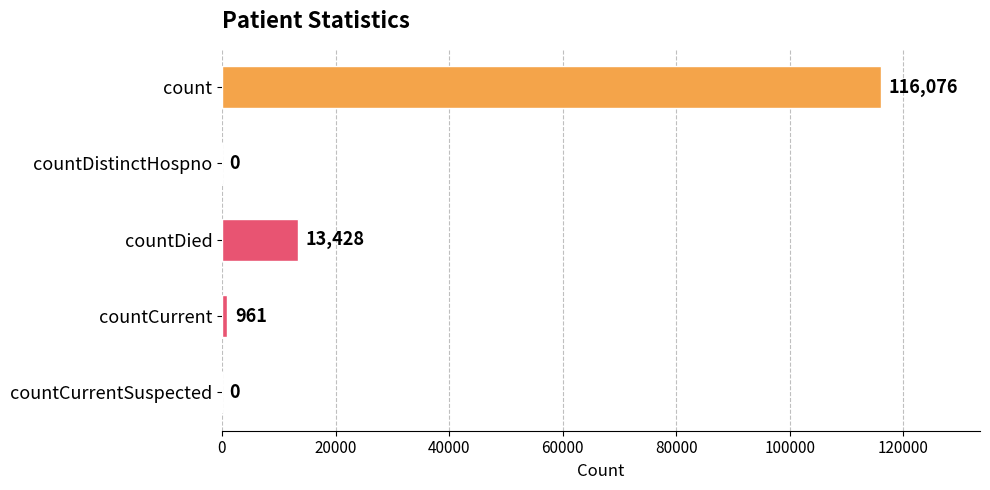

Reading top to bottom, extract all data points from this chart.

count=116076	countDistinctHospno=0	countDied=13428	countCurrent=961	countCurrentSuspected=0